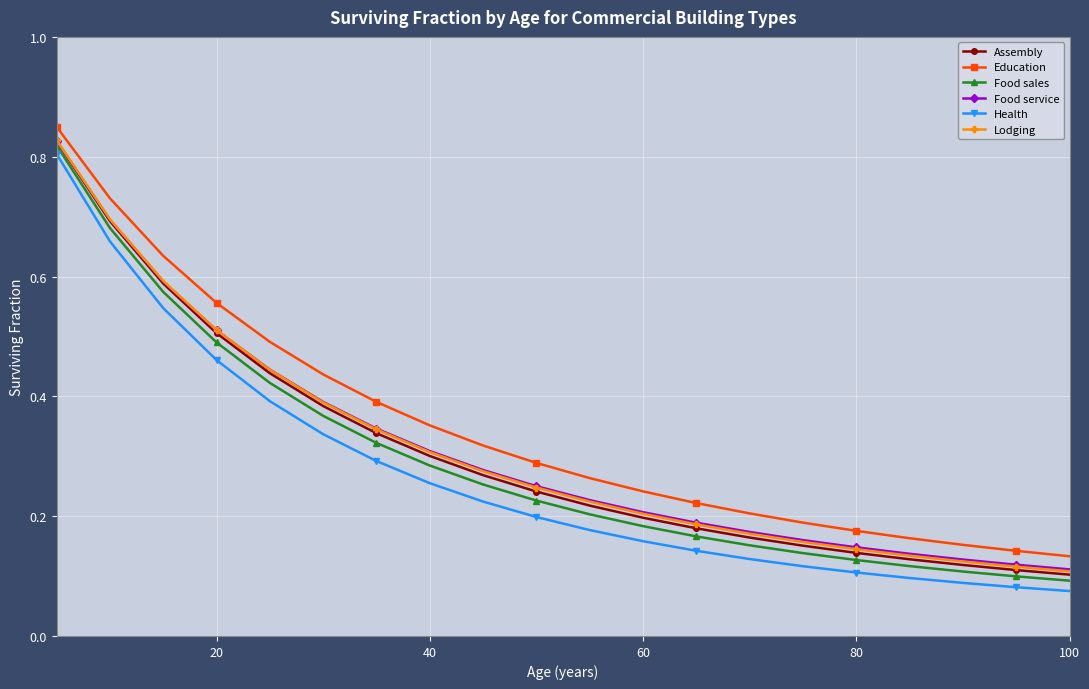

True or false: Lodging and Education intersect in this chart.

False